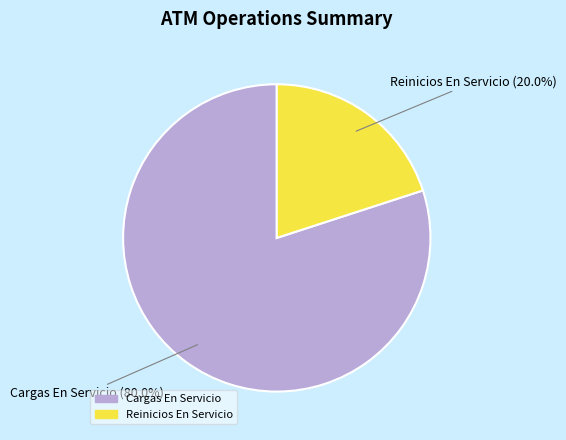

Is there any slice that represents more than half of the pie?

Yes